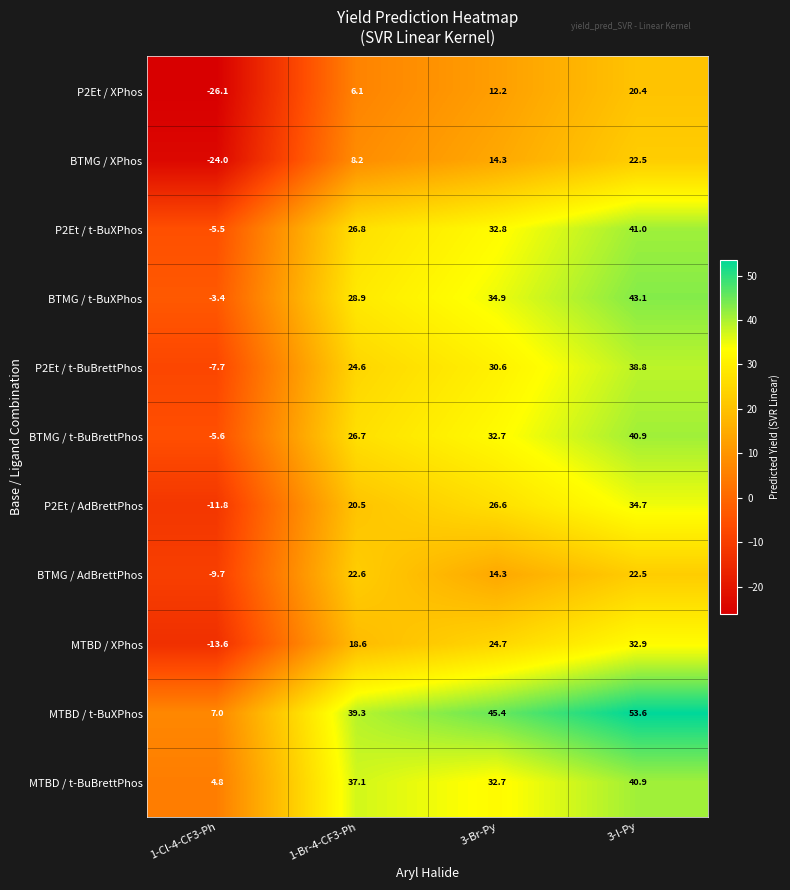

Rank the categories by BTMG / t-BuXPhos value from lowest to highest.

1-Cl-4-CF3-Ph, 1-Br-4-CF3-Ph, 3-Br-Py, 3-I-Py